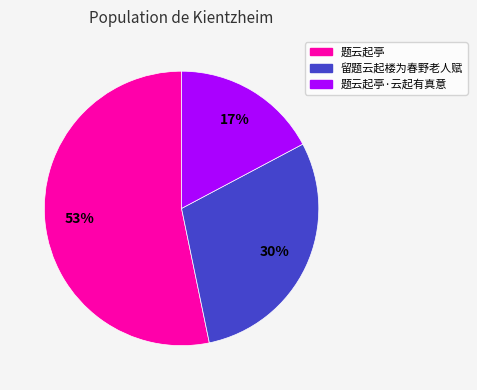

How many segments does this pie chart have?

3